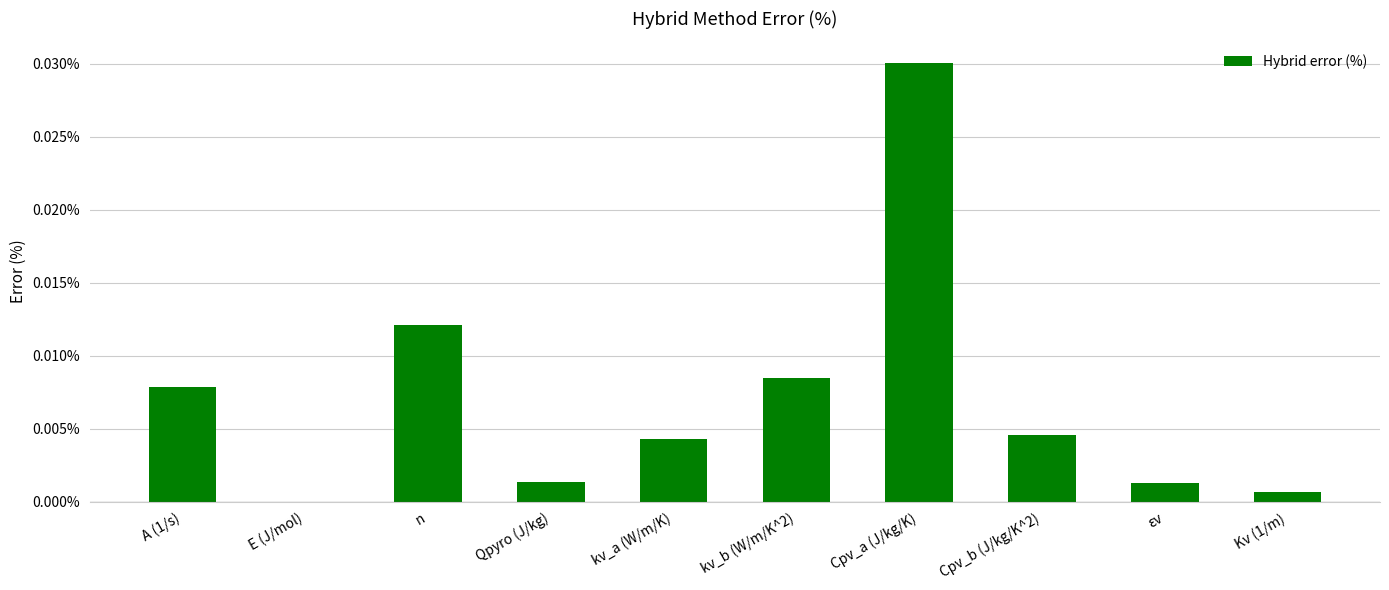

Which label corresponds to the largest value in the chart?

Cpv_a (J/kg/K)